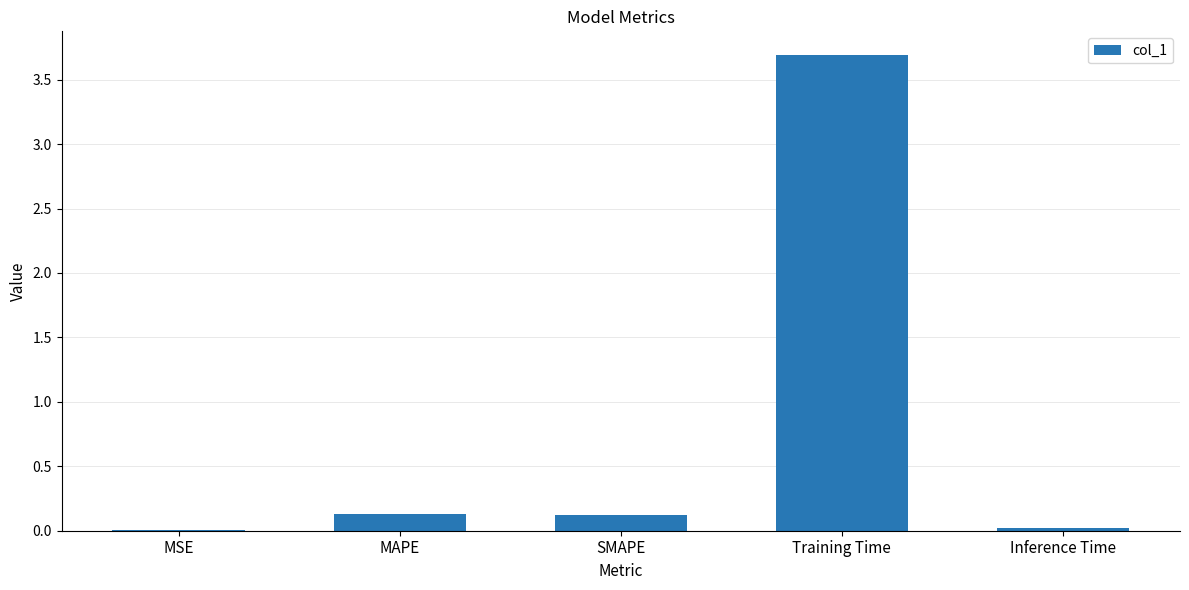

Which has a higher value, Training Time or Inference Time?

Training Time